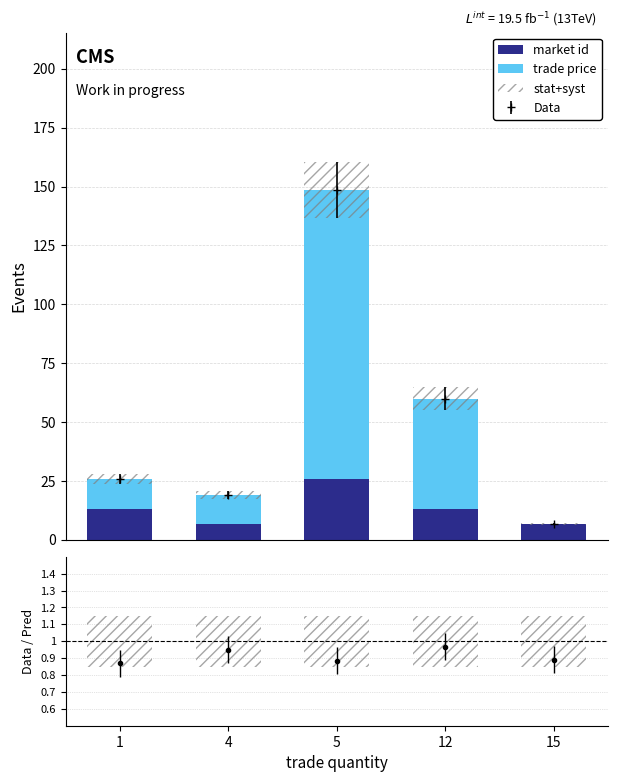

Is it true that market id equals 21.0 at 12?

False